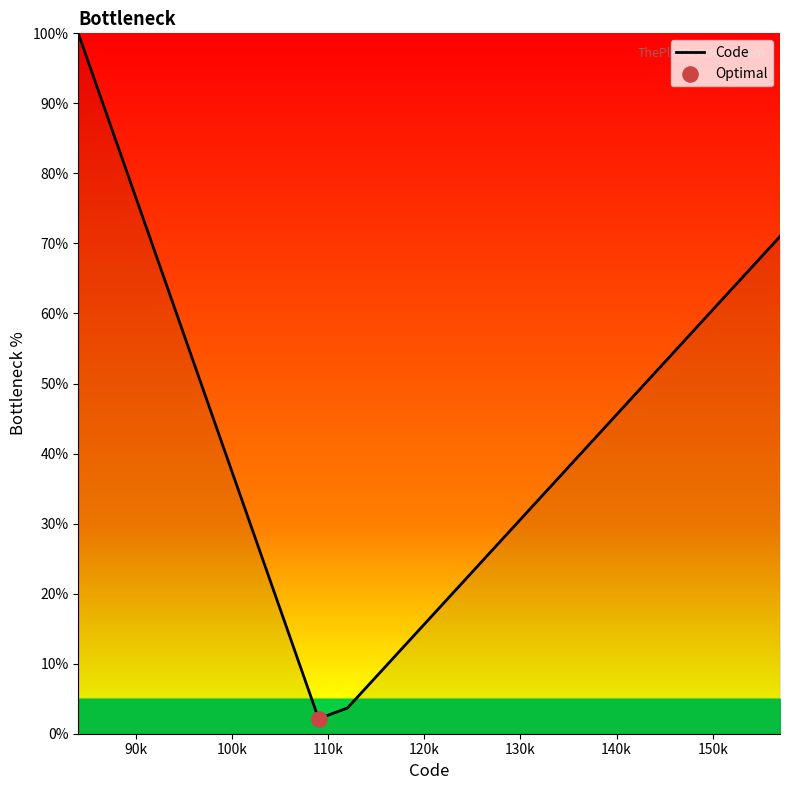

What is the difference between the maximum and minimum values?

97.8